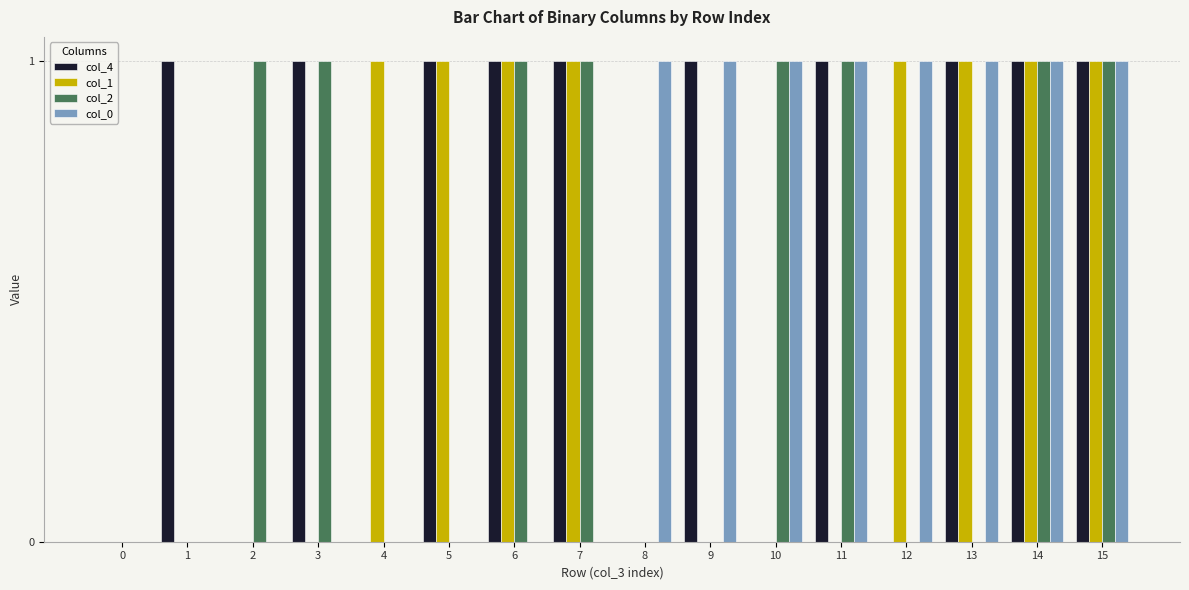

Is it true that col_2 equals 0 at 0?

True